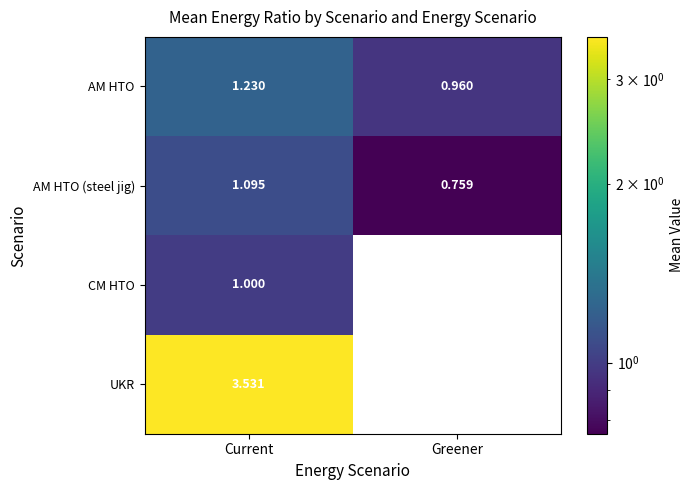

What is the spread (max minus min) of values at Current?

2.5